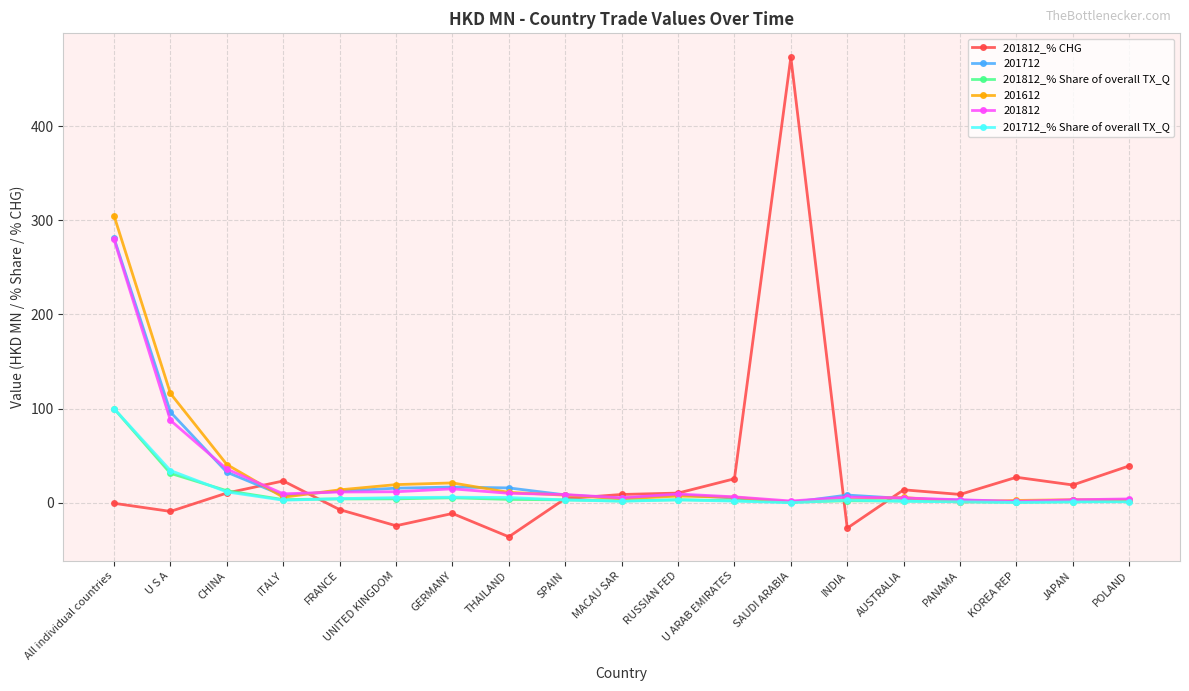

True or false: 201812_% CHG has a value of 10.3 at RUSSIAN FED.

True